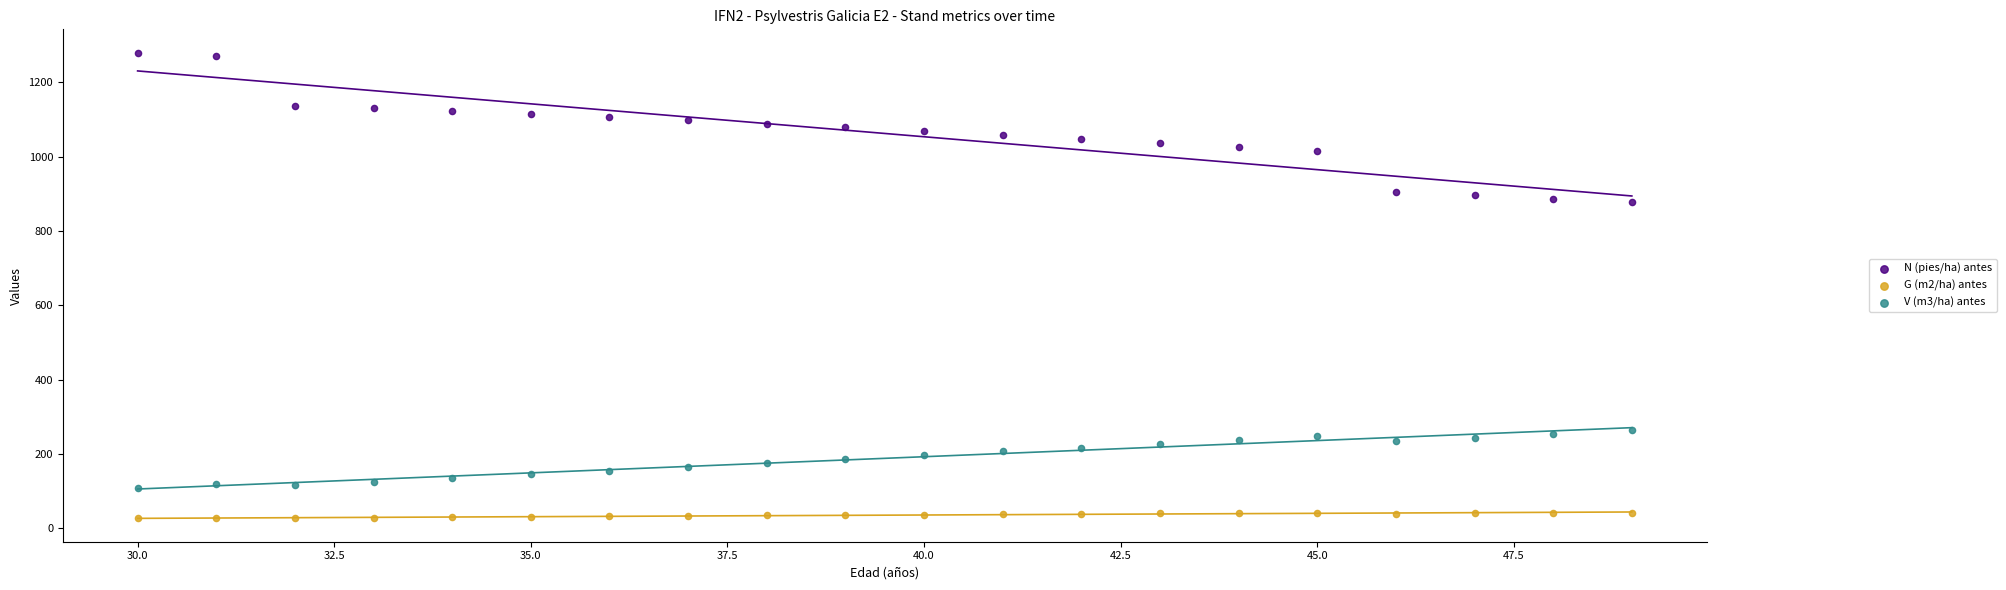

Which series has the widest spread of Y values?

N (pies/ha) antes